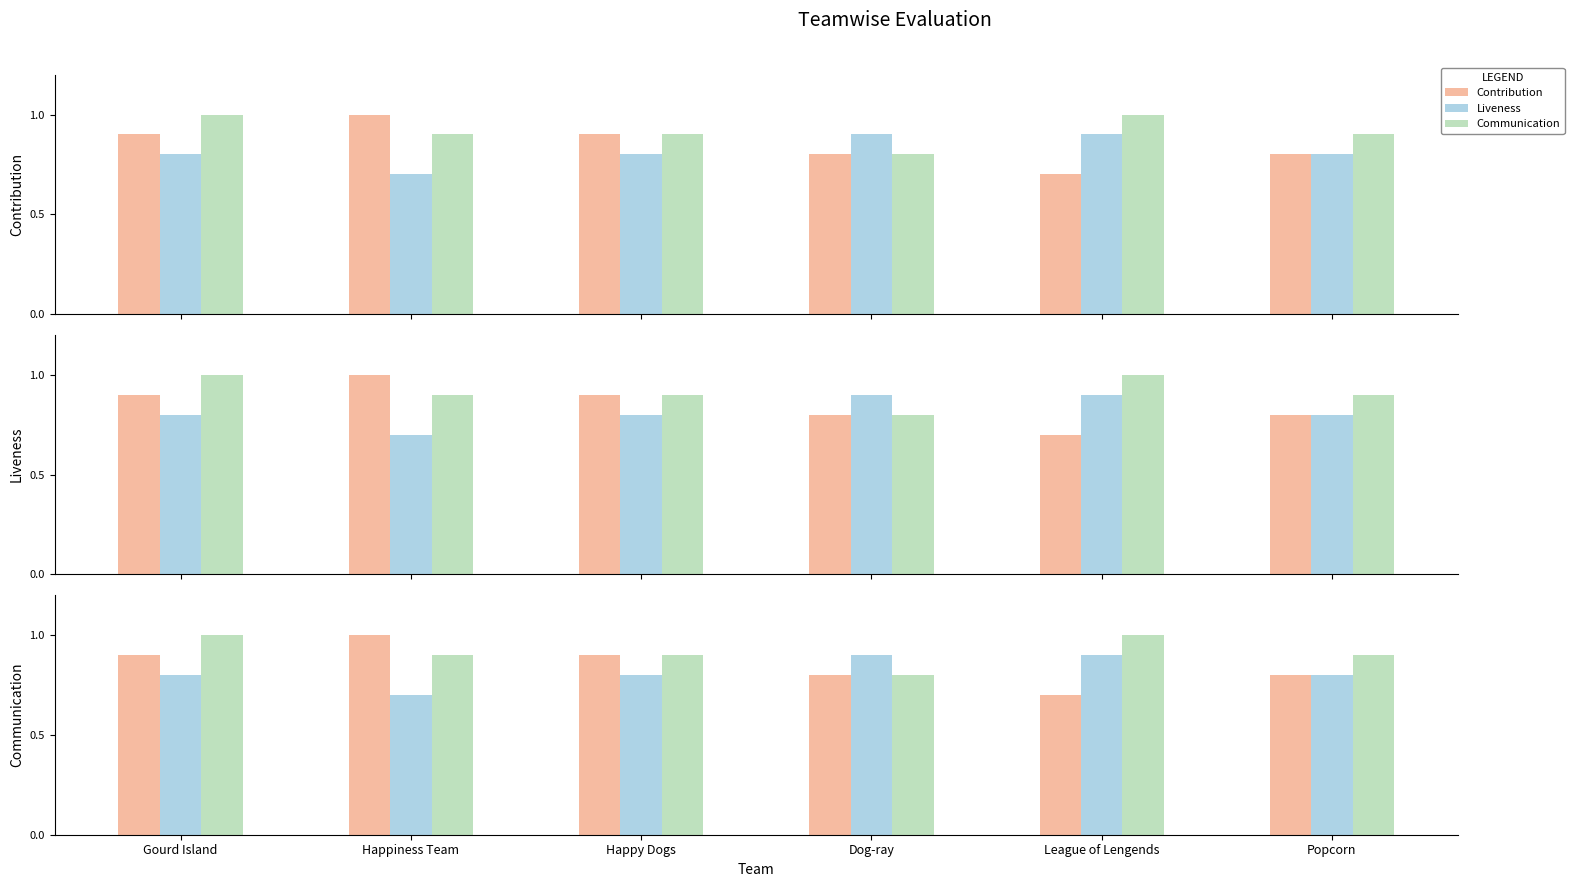

What is the sum of all Communication values?

5.5